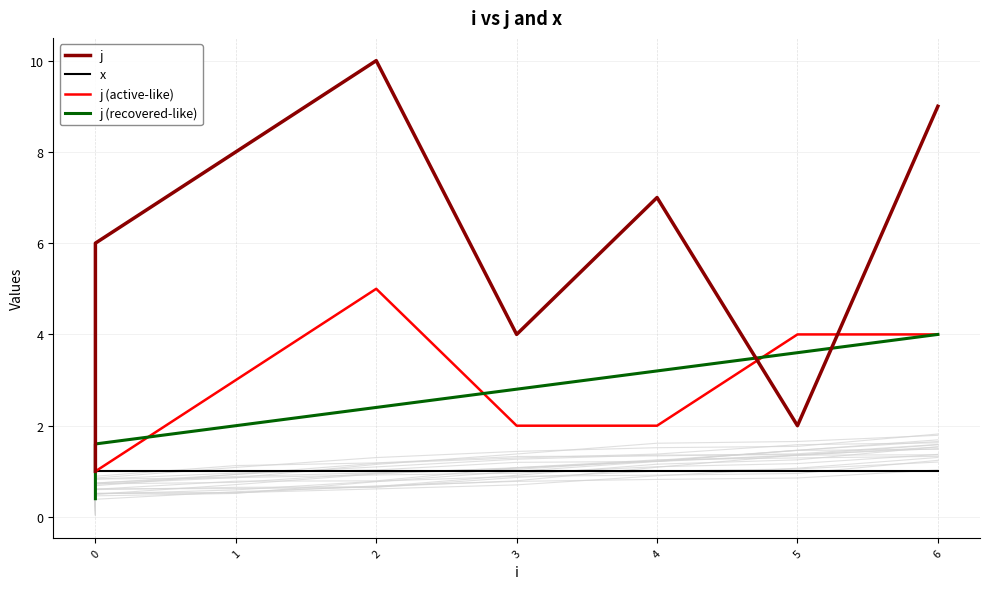

True or false: j (active-like) has more than 0 points higher than both neighbors.

True